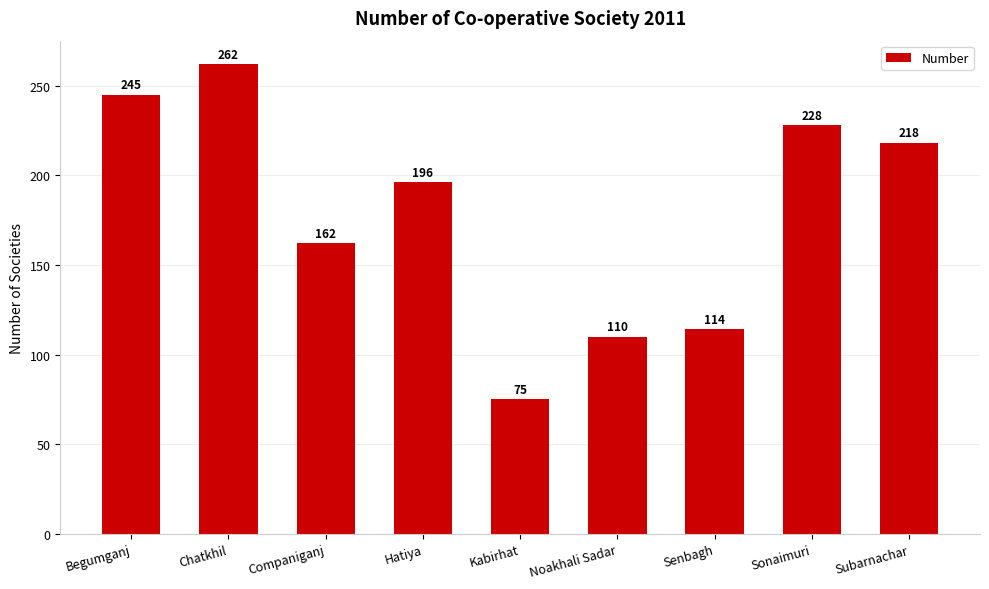

Reading left to right, list all the values displayed in this chart.

Begumganj=245	Chatkhil=262	Companiganj=162	Hatiya=196	Kabirhat=75	Noakhali Sadar=110	Senbagh=114	Sonaimuri=228	Subarnachar=218